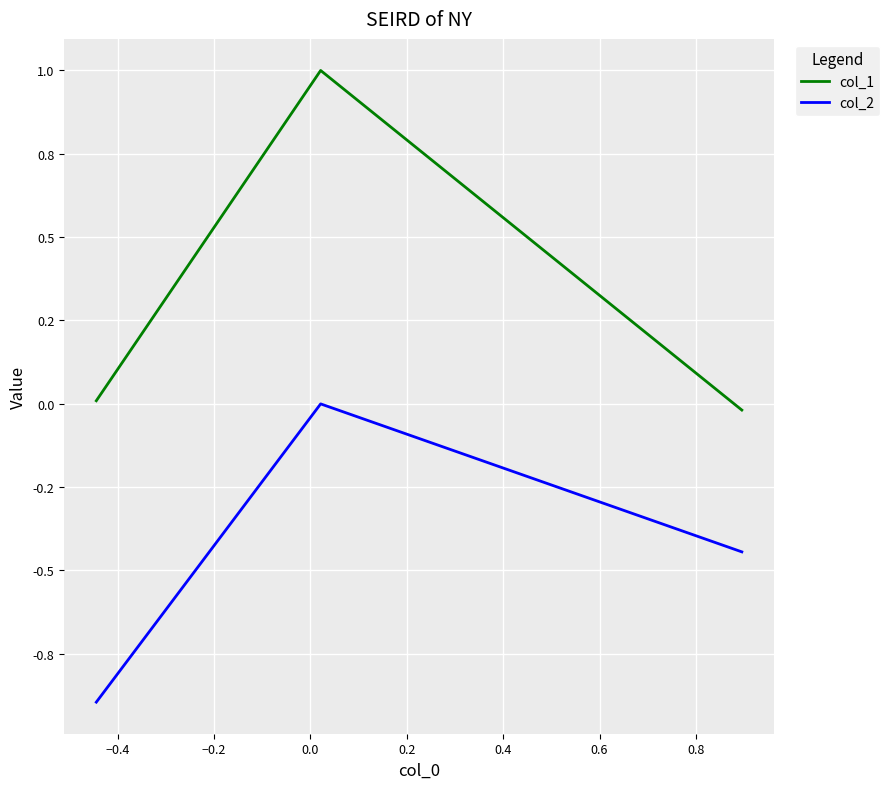

What is the highest value of the col_1 series?

1.0